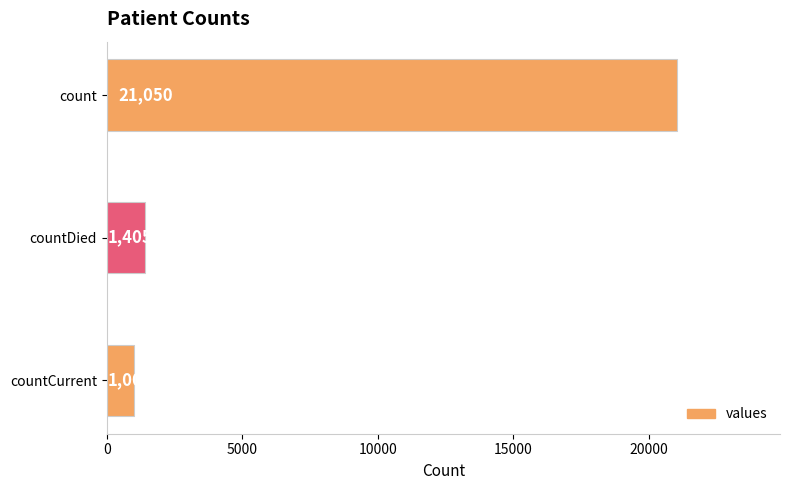

Between count and countDied, which is larger?

count